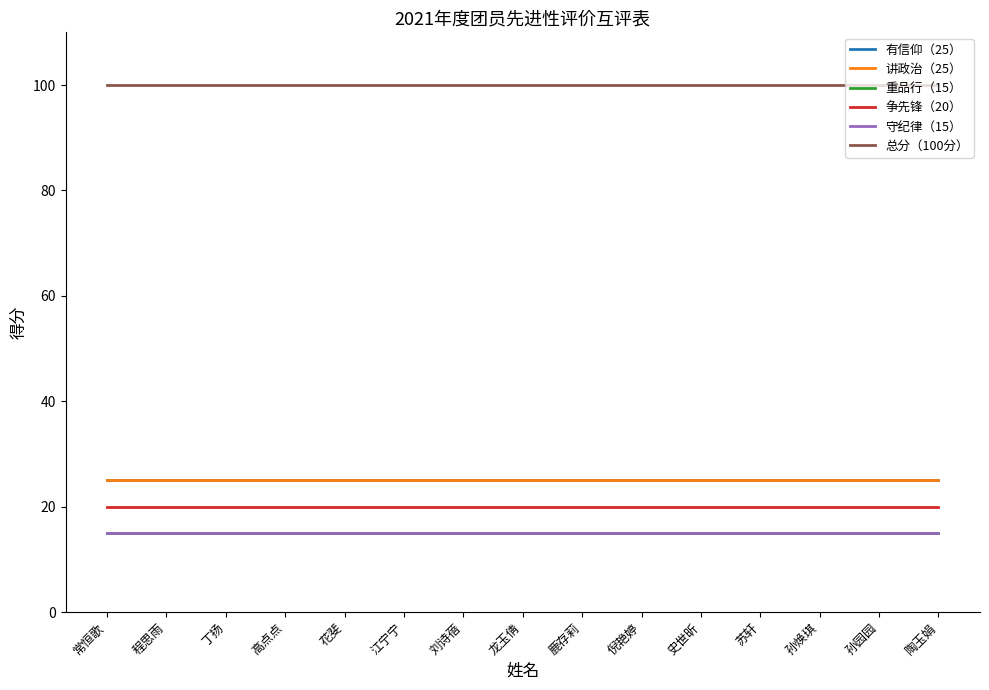

Which series has the largest range (max minus min)?

有信仰（25）